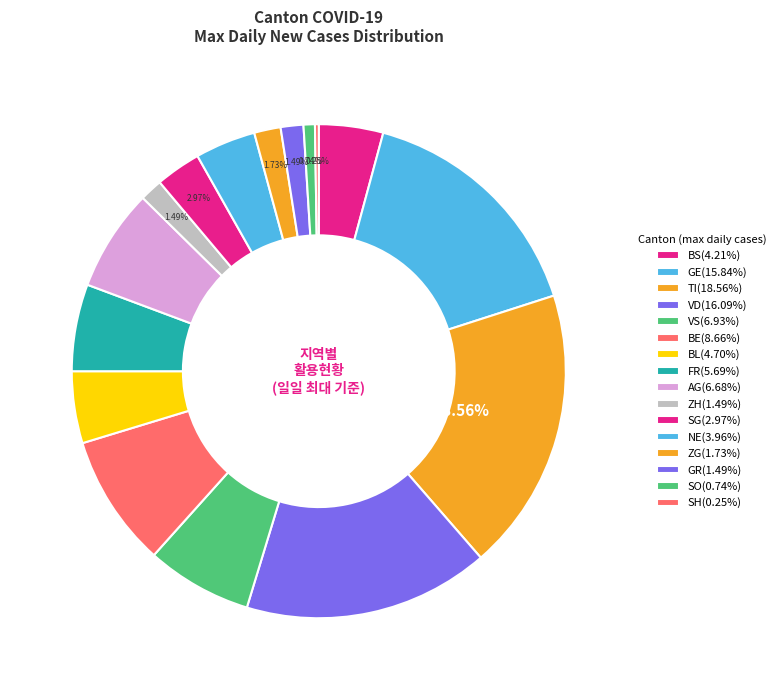

Is there any slice that represents more than half of the pie?

No